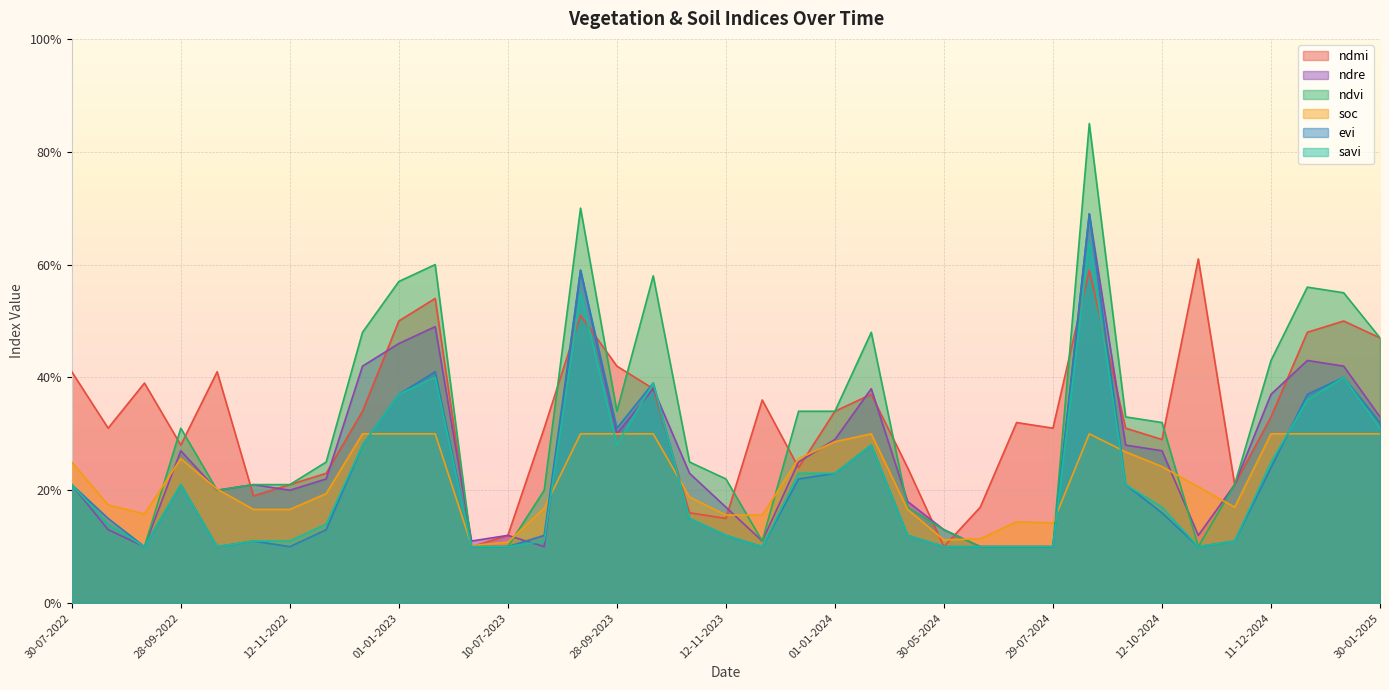

Which label corresponds to the smallest value in the chart?

20-06-2023